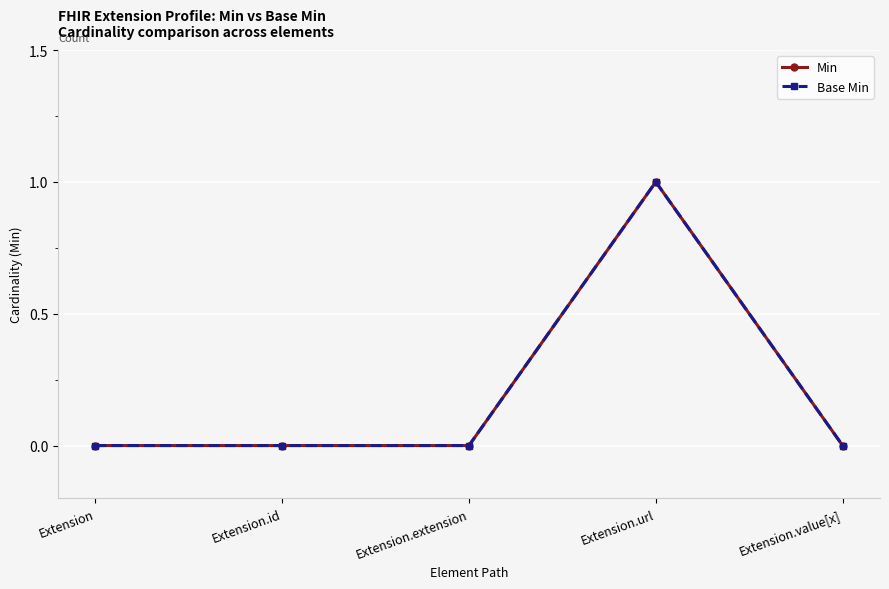

Does the chart display data point markers on the line(s)?

Yes